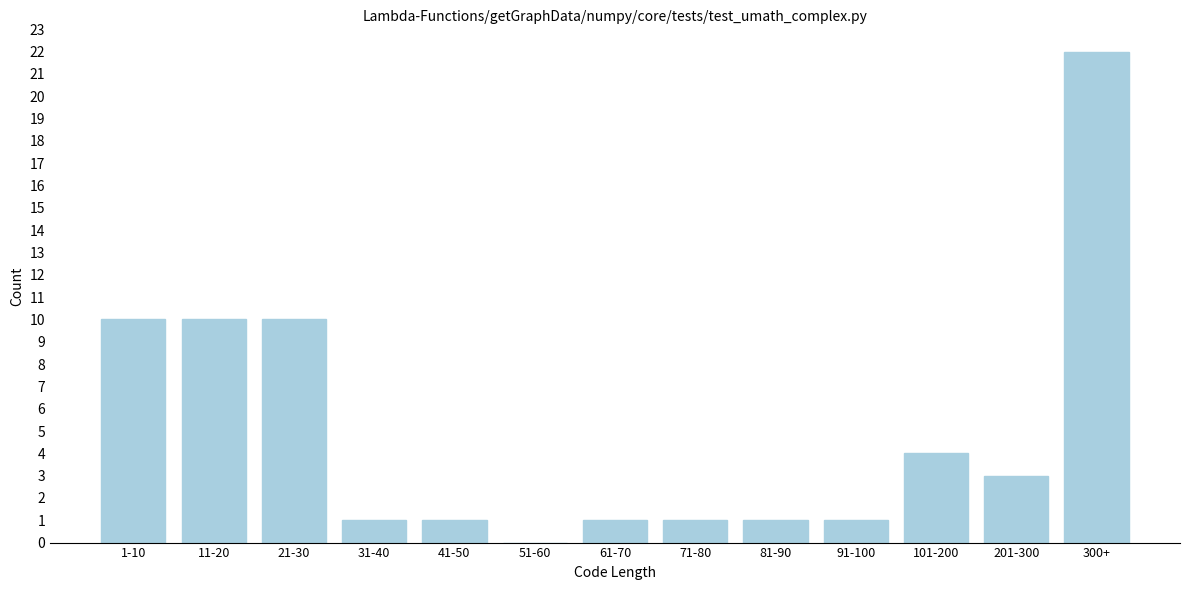

Reading left to right, list all the values displayed in this chart.

1-10=10	11-20=10	21-30=10	31-40=1	41-50=1	51-60=0	61-70=1	71-80=1	81-90=1	91-100=1	101-200=4	201-300=3	300+=22